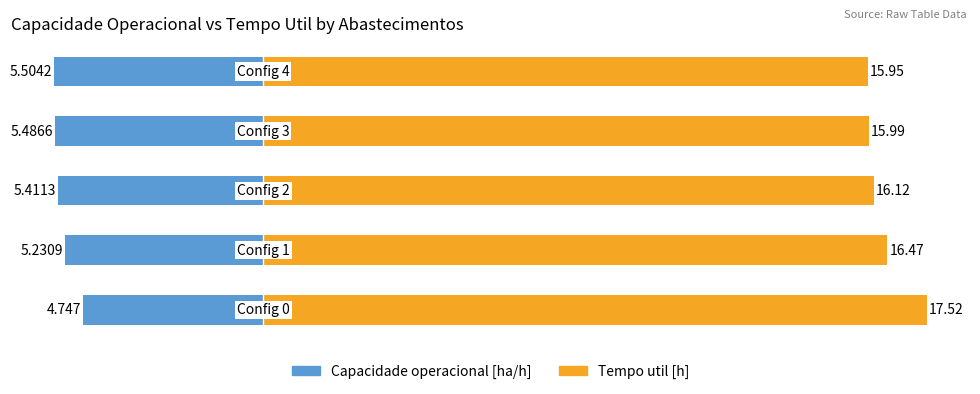

How many data points does each series have?

5